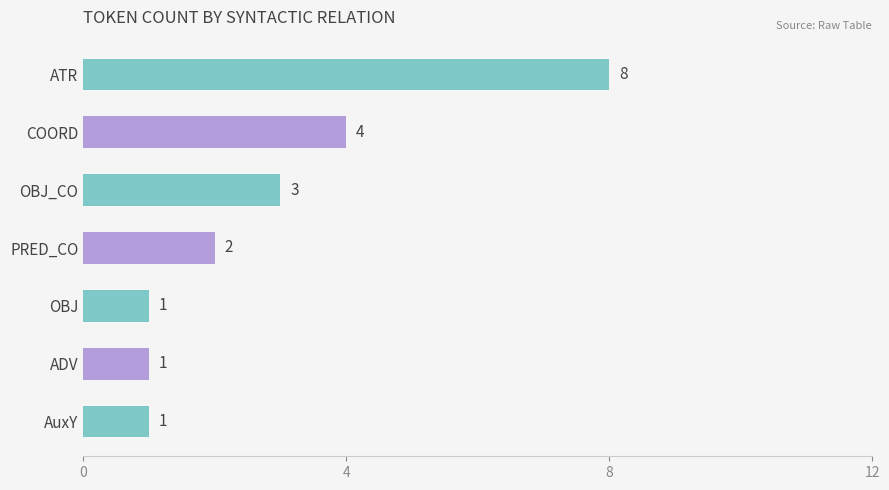

The value at OBJ is 2. True or false?

False